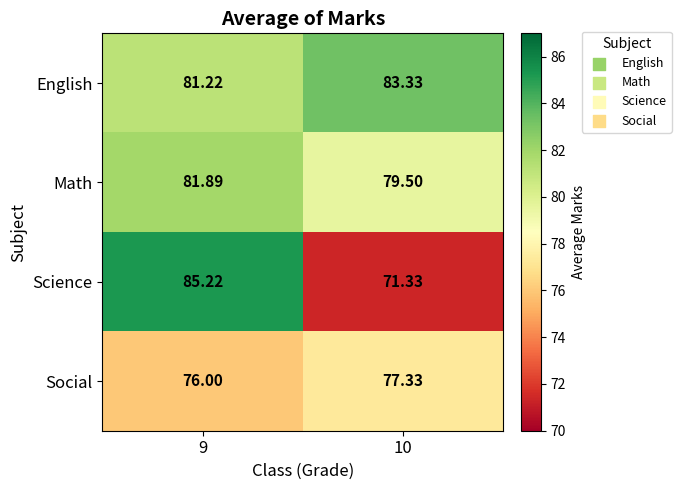

Which series has the widest spread of values?

Science